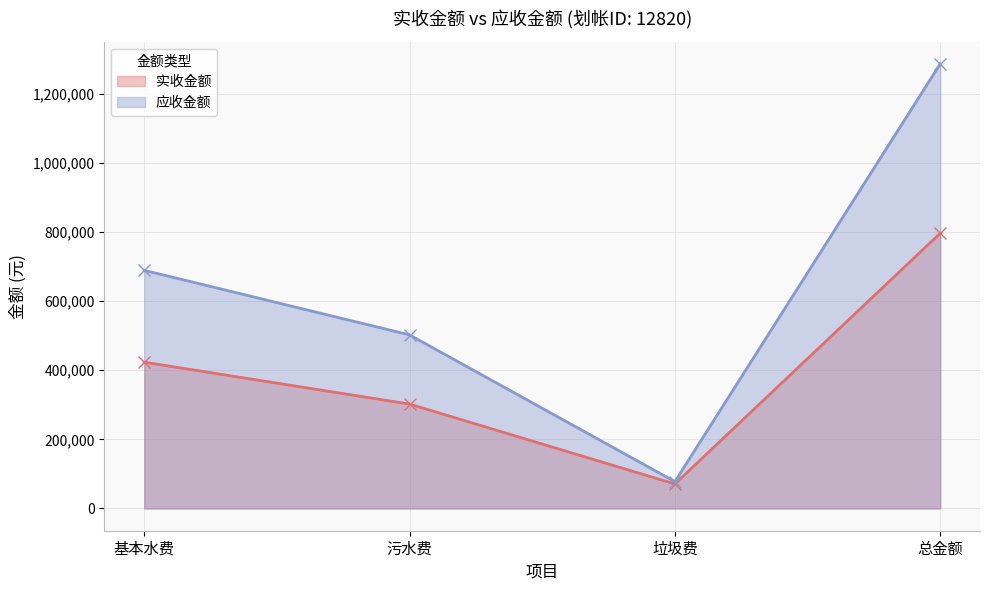

List the labels in order of 实收金额 value, largest first.

总金额, 基本水费, 污水费, 垃圾费